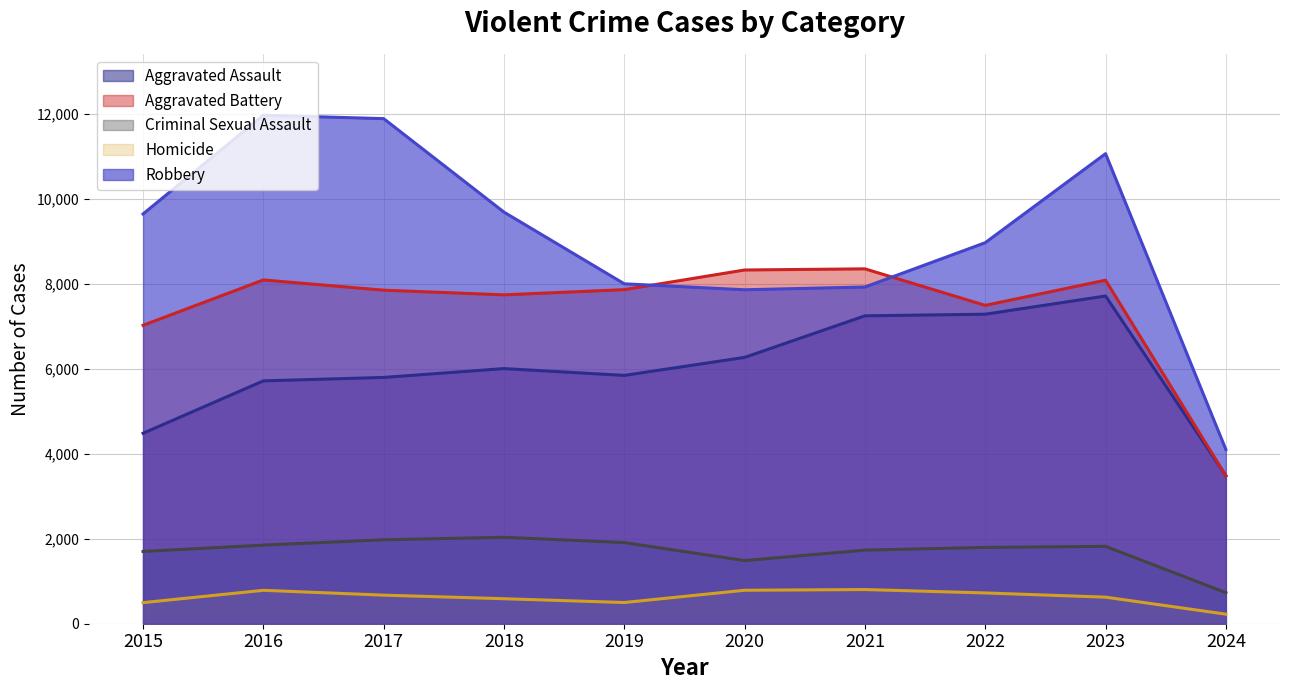

Which series ends up on top after the final intersection of Aggravated Assault and Aggravated Battery?

Aggravated Assault